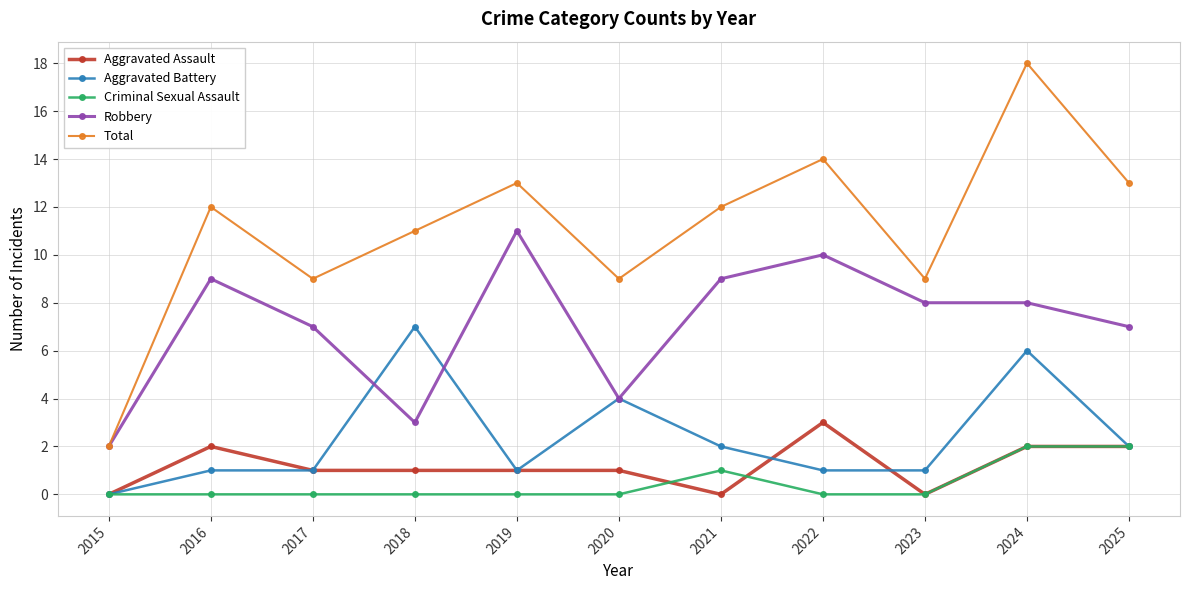

True or false: Criminal Sexual Assault has a value of 0 at 2017.

True